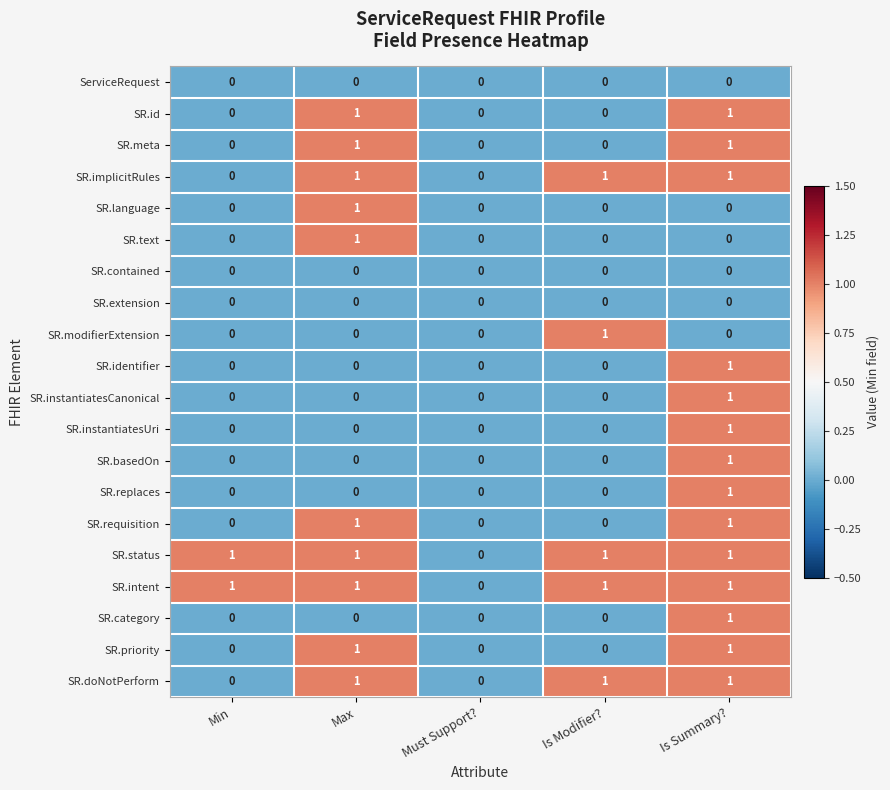

Is it true that SR.extension equals 0 at Is Summary??

True